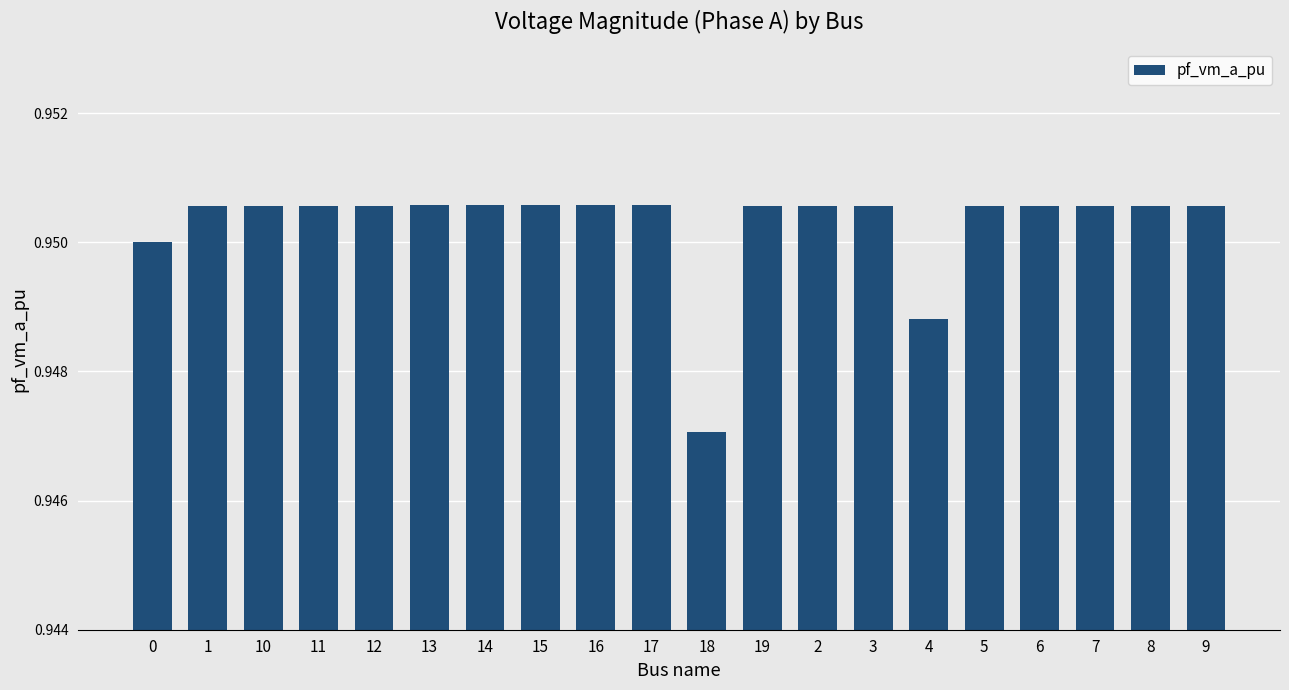

What is the sum of all values?

19.0